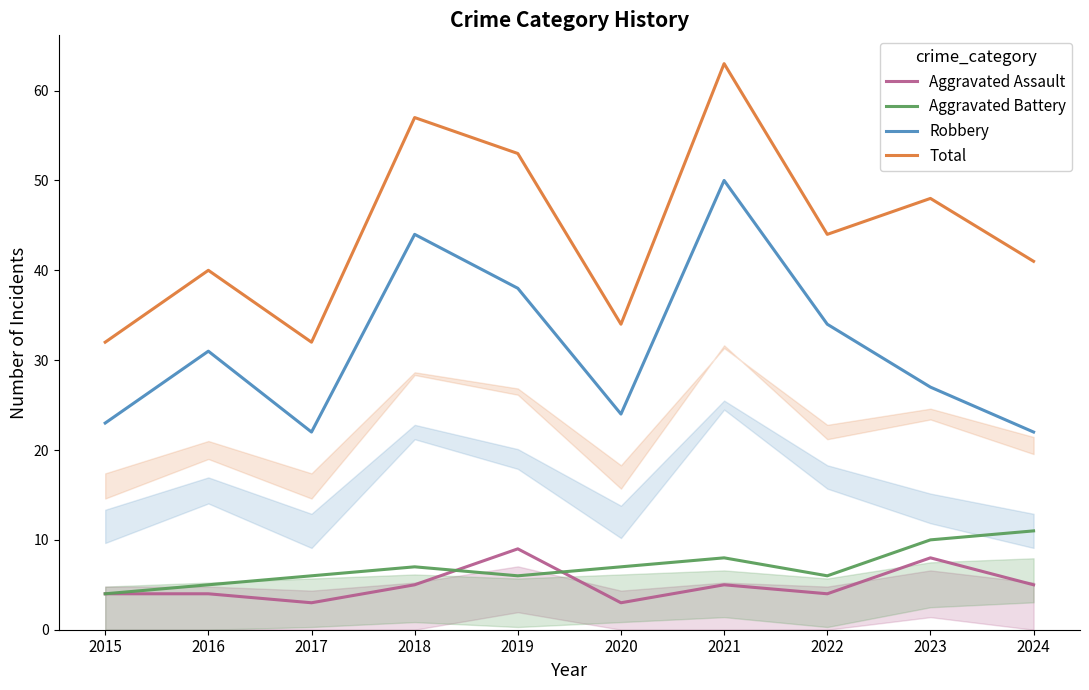

Where does the Robbery series first go above 31?

2018